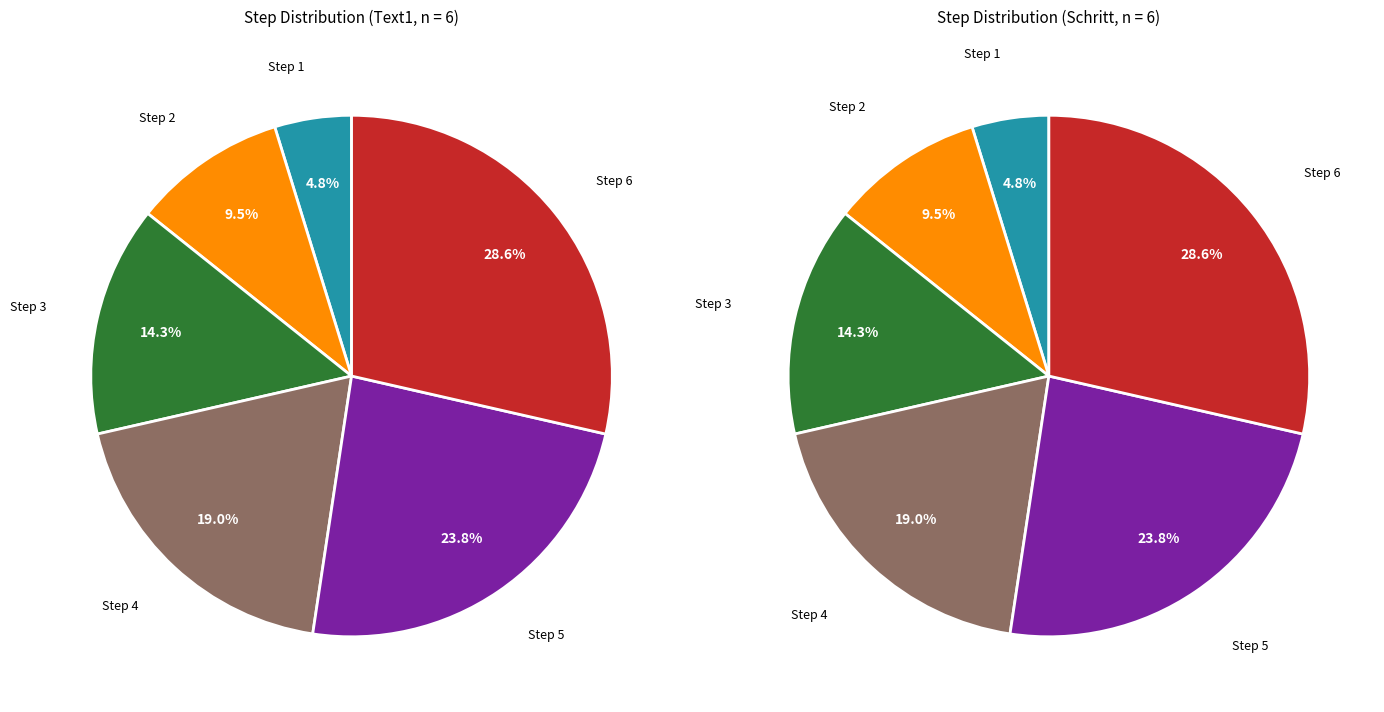

How many slices are in this pie chart?

6